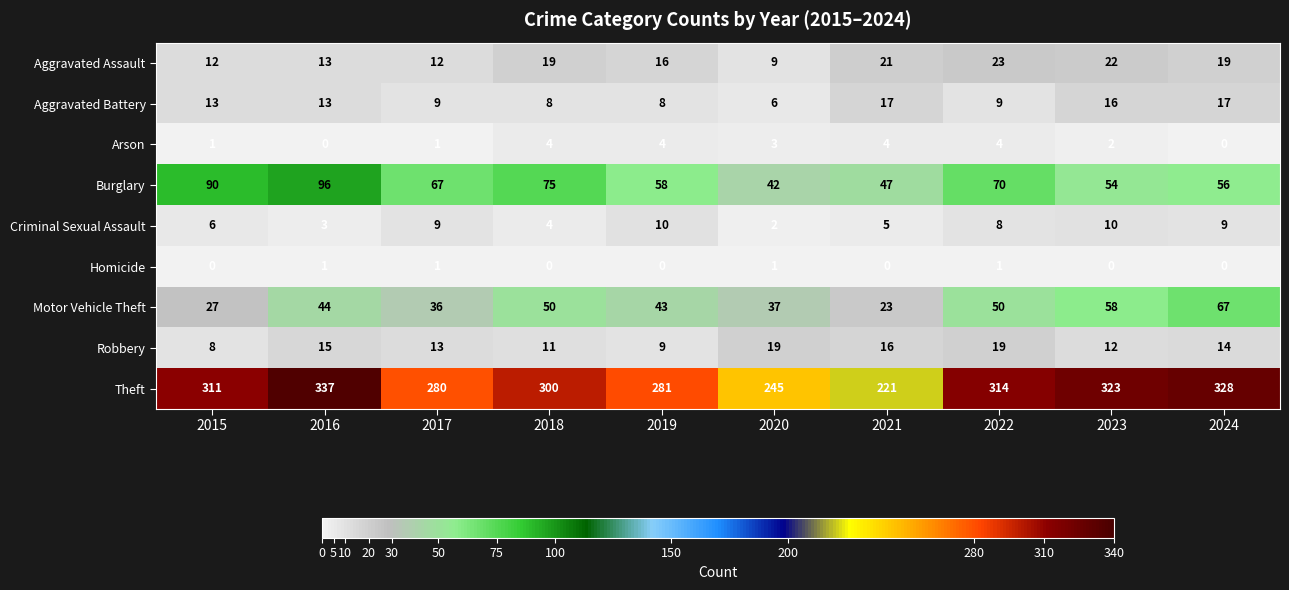

Is the value of Theft at 2019 greater than the value of Aggravated Assault at 2024?

Yes